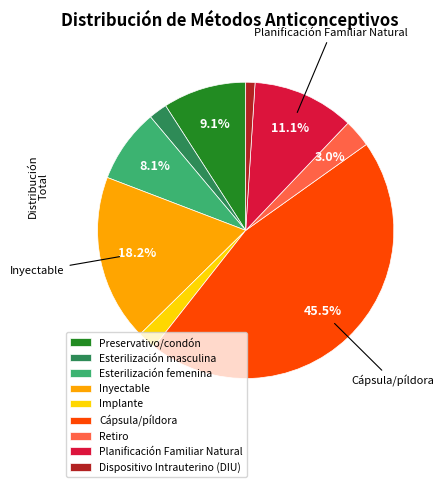

How many slices are in this pie chart?

9